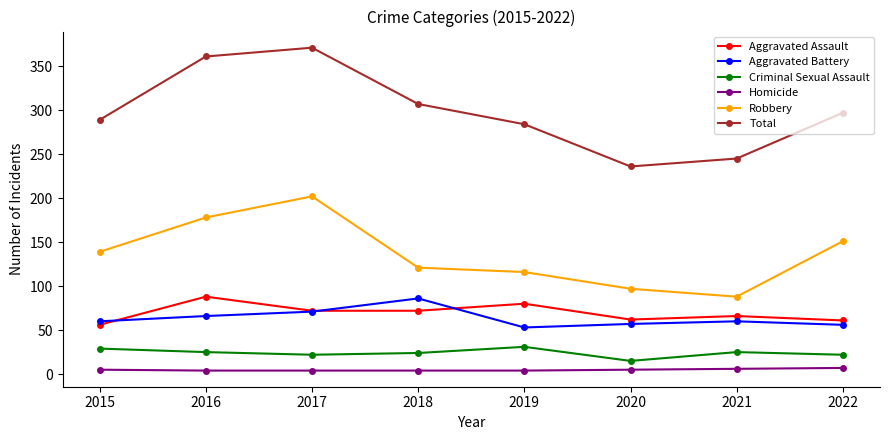

What is the greatest value displayed?

371